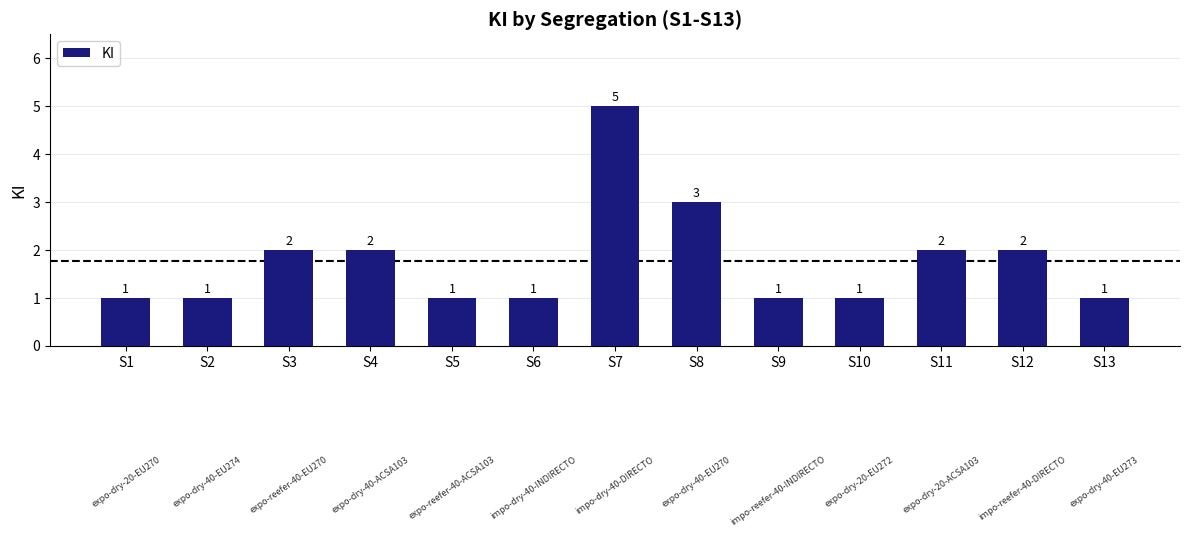

How many bars are there in total?

13